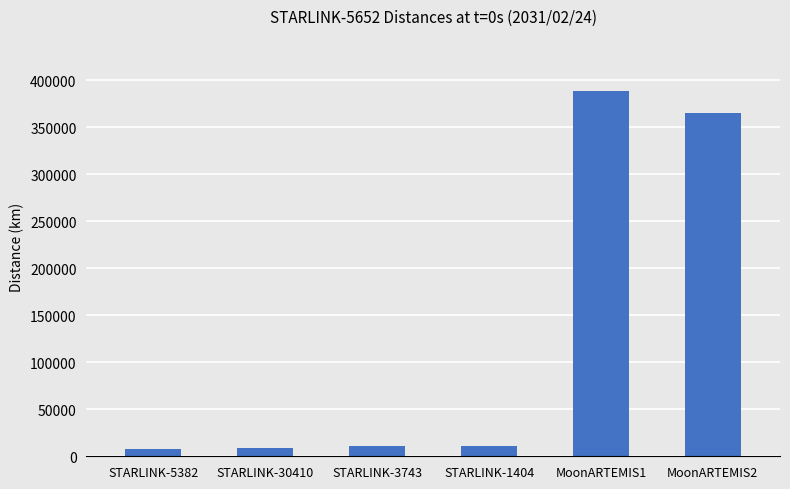

Read the value at MoonARTEMIS1.

388864.5